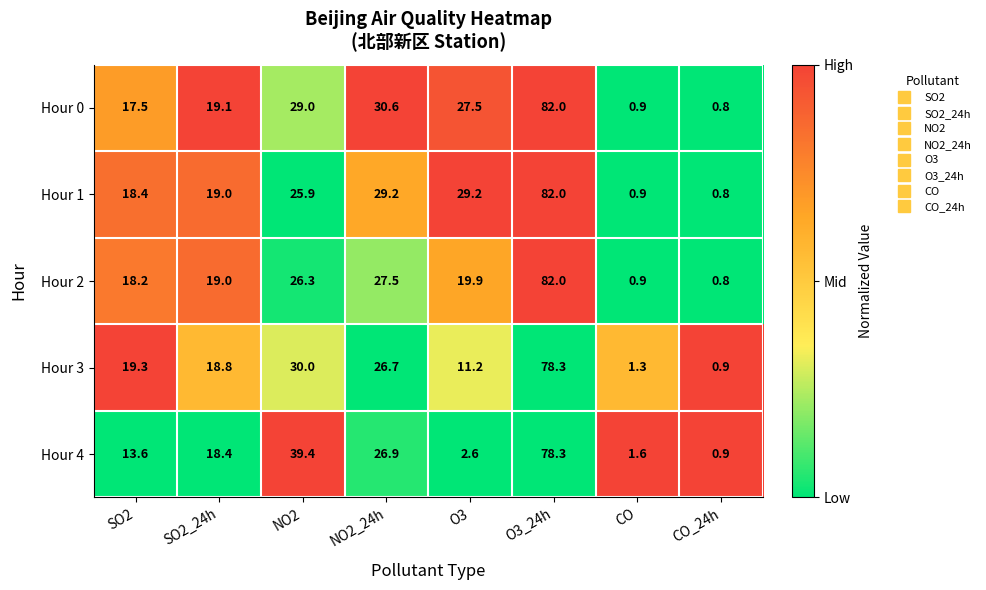

True or false: Hour 4 has a value of 2.6 at O3.

True